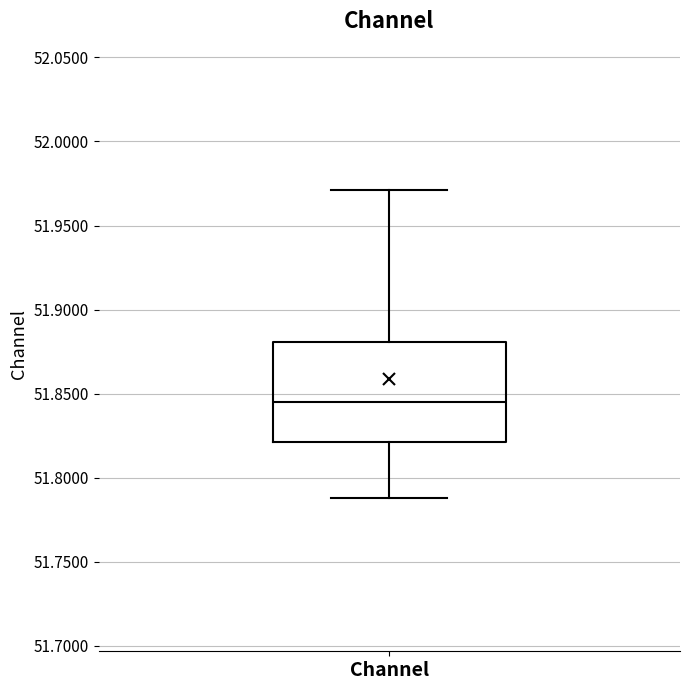

Where is the lower edge of the box for Channel on the y-axis? The values are not printed on the chart, so give them approximately, as read against the axis.

51.820